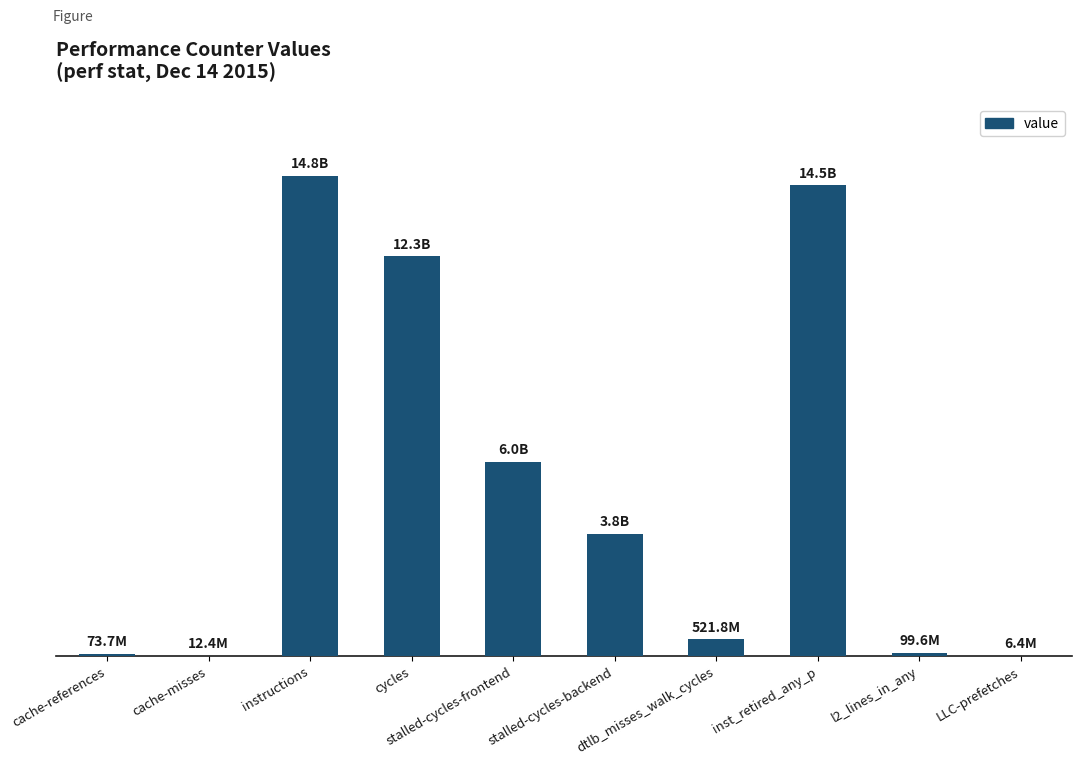

The chart shows a value of 3763572479 at stalled-cycles-backend. True or false?

True